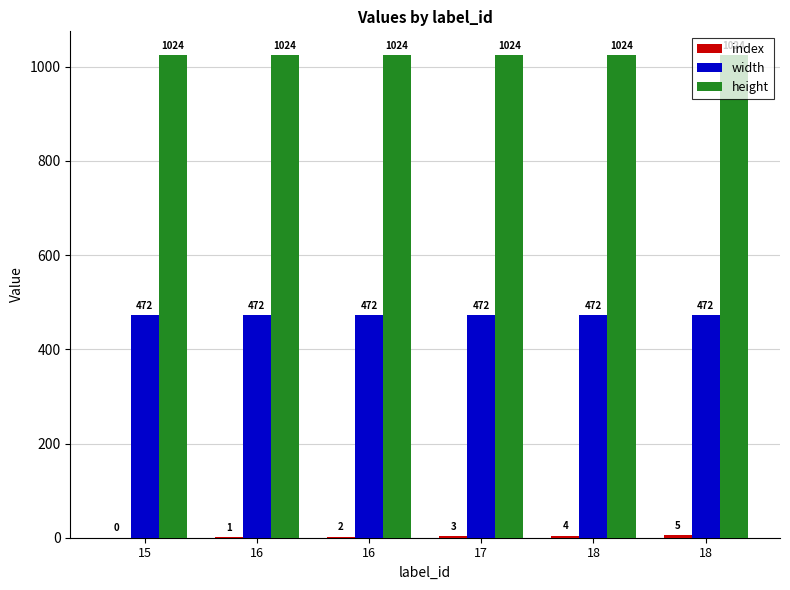

The value of width at 16 is 472. True or false?

True